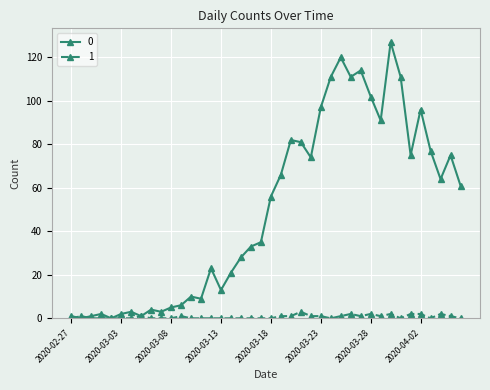

True or false: 1 has more than 1 interior local peaks.

True